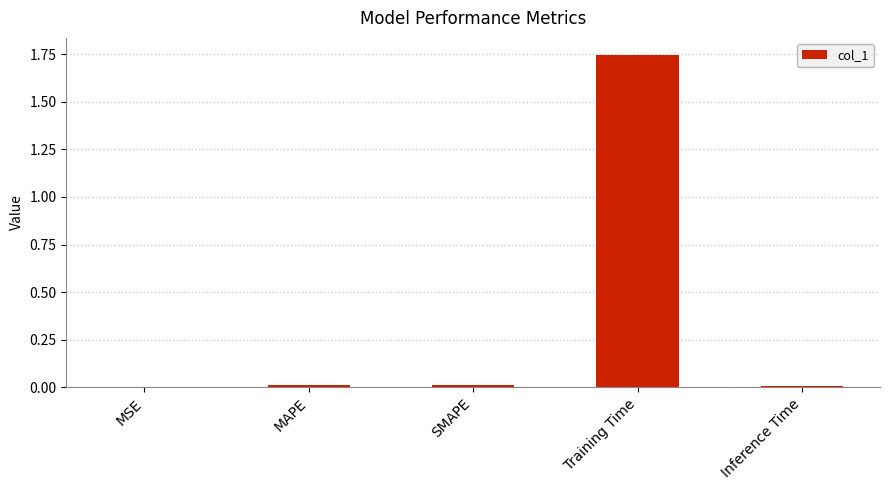

True or false: the data shows 0.0 at Inference Time.

True